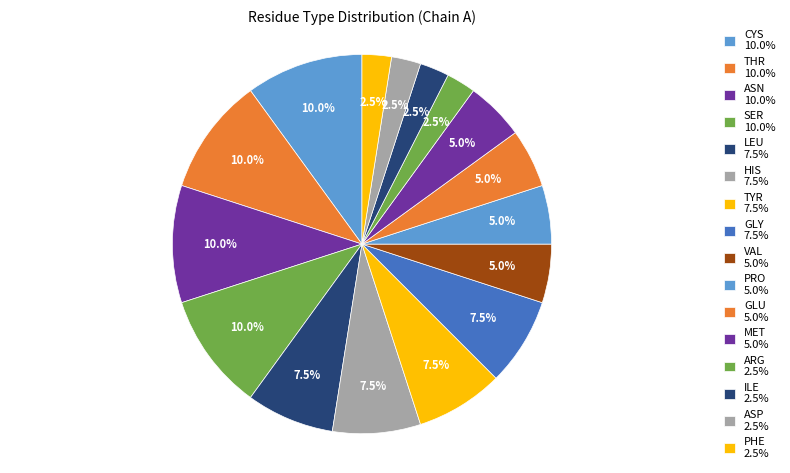

How many slices are in this pie chart?

16